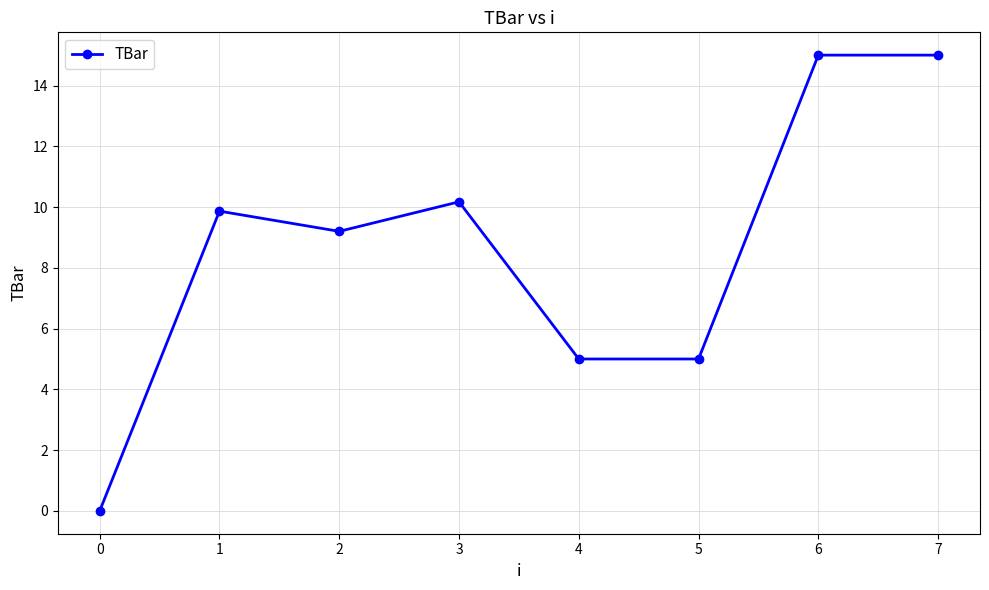

The value at 3 is 10.2. True or false?

True